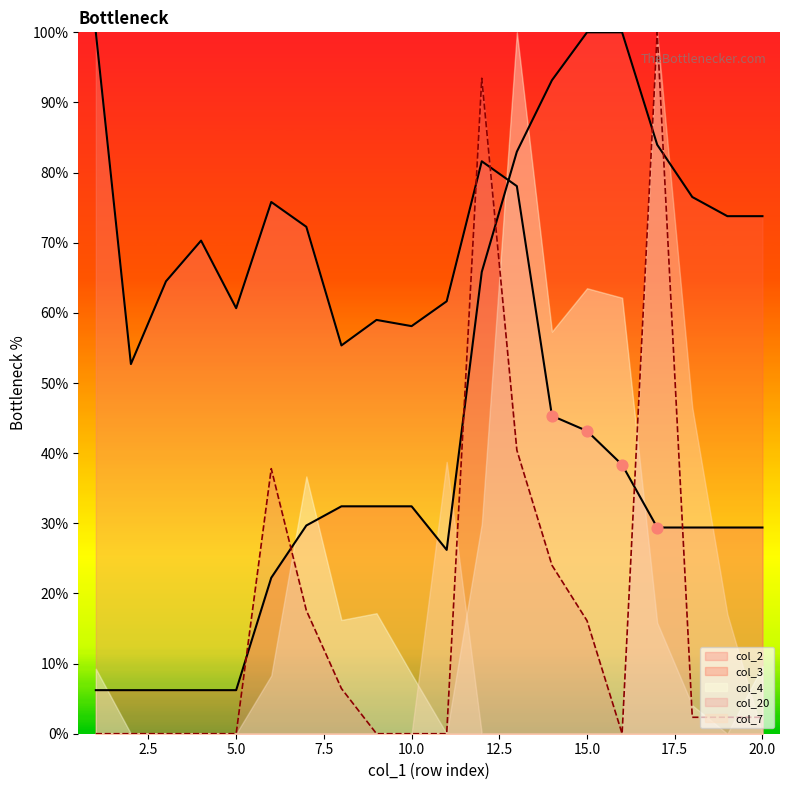

At how many categories does at least one series exceed 10?

20